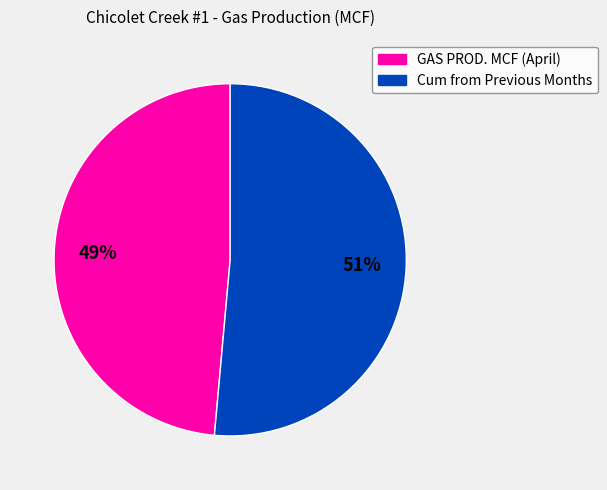

Do GAS PROD. MCF (April) and Cum from Previous Months together represent more than half of the pie?

Yes